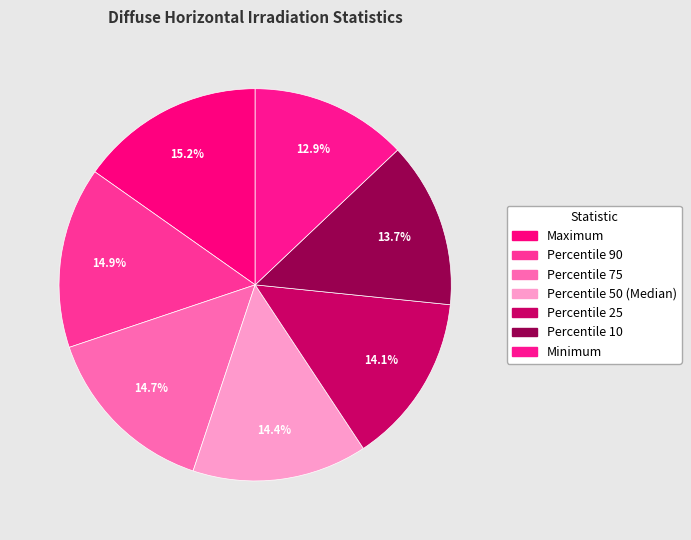

To the nearest percent, what is the difference between the largest and smallest slice percentages?

2%